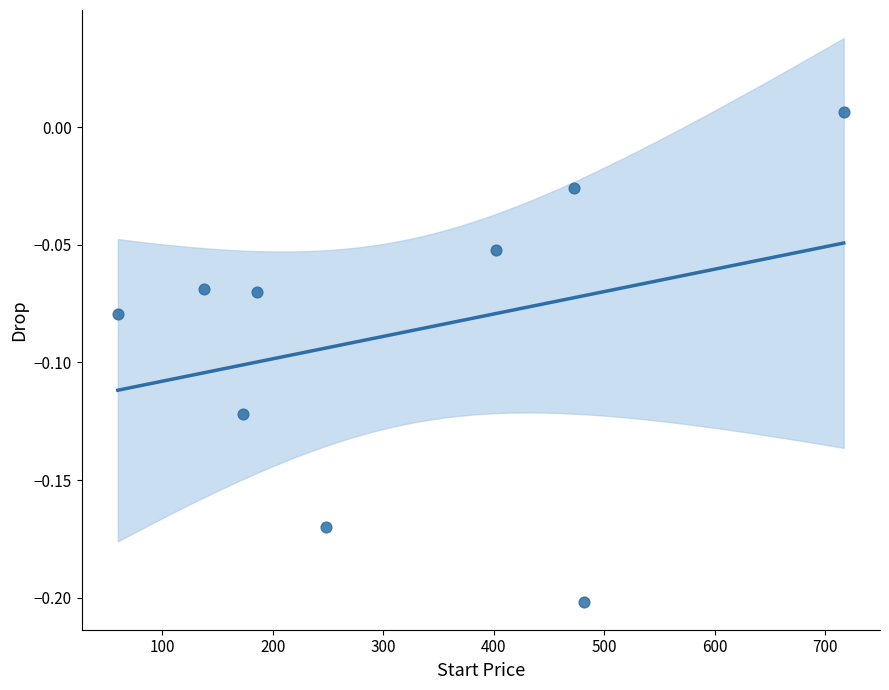

What is the average X value?

319.9